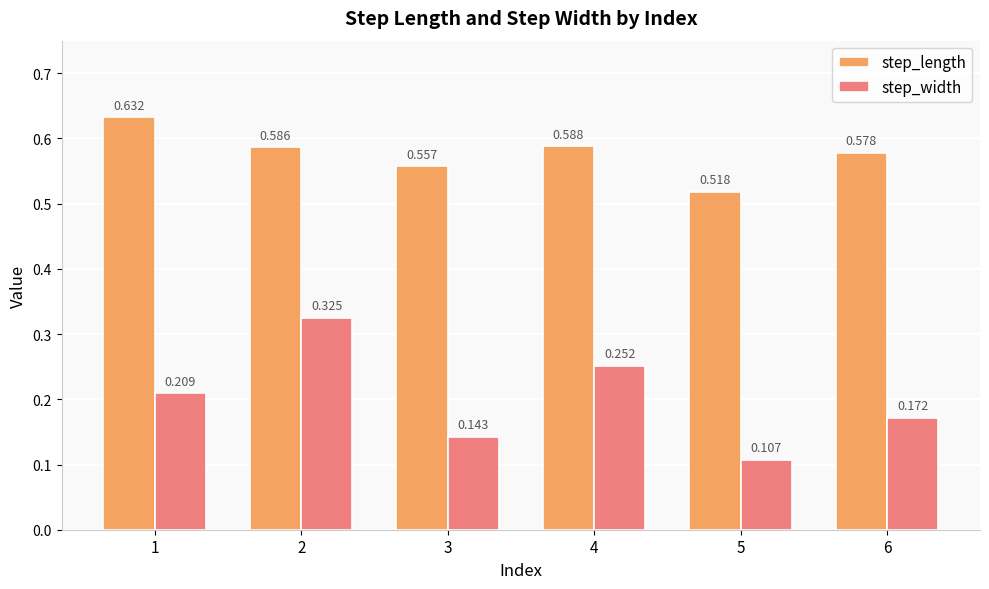

Which series has the largest total across all categories?

step_length